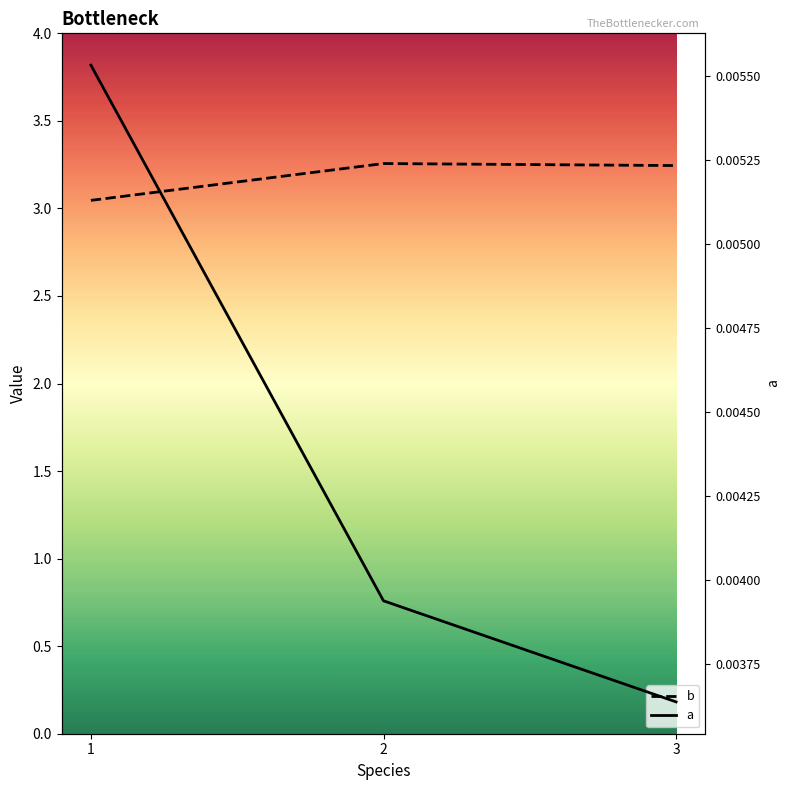

At how many categories does at least one series exceed 1?

3